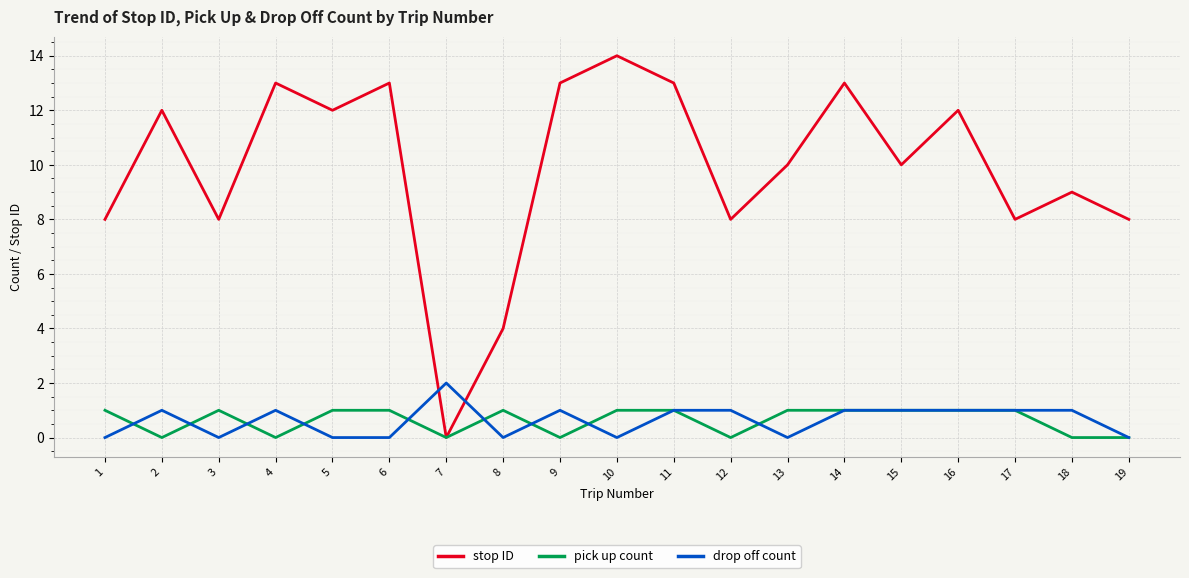

How many values in the drop off count series are below 1?

8